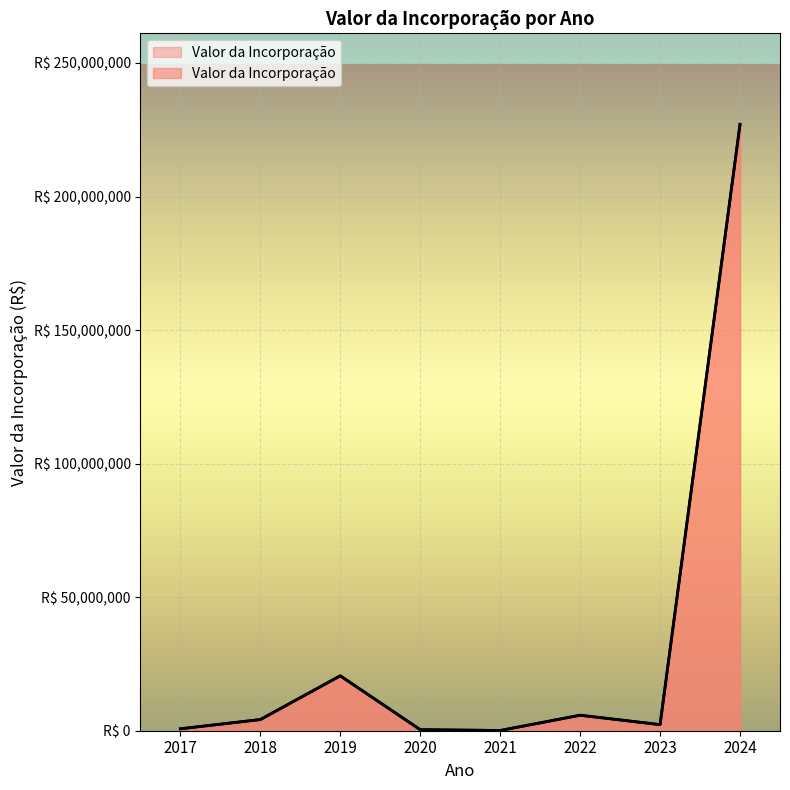

What is the difference between the maximum and minimum values?

226964073.3